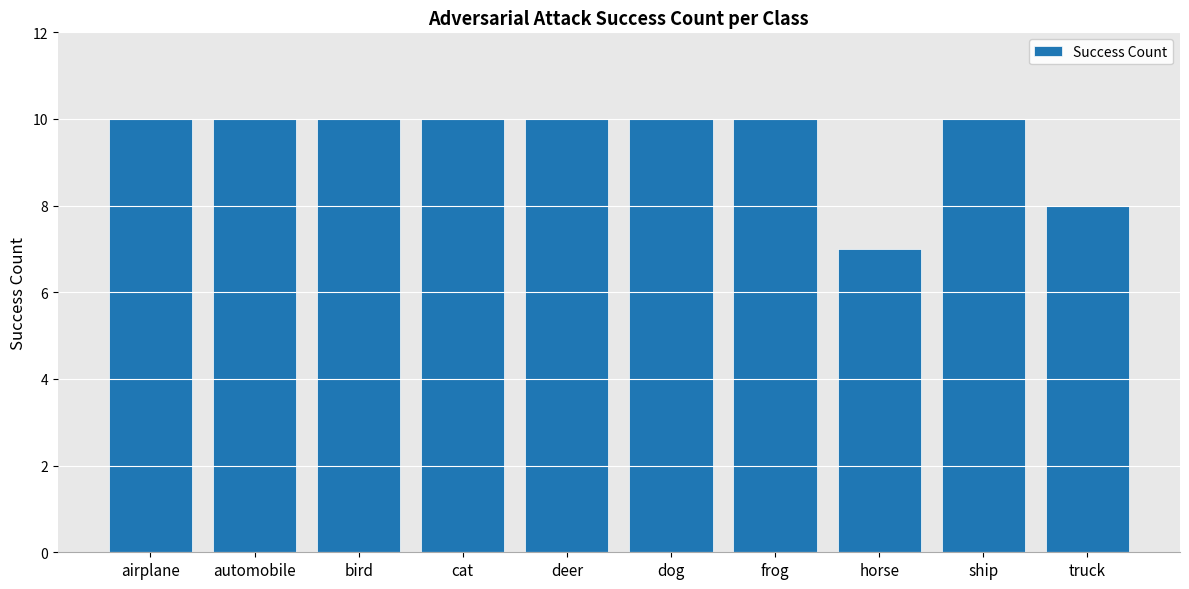

What is the change in value from deer to horse?

-3